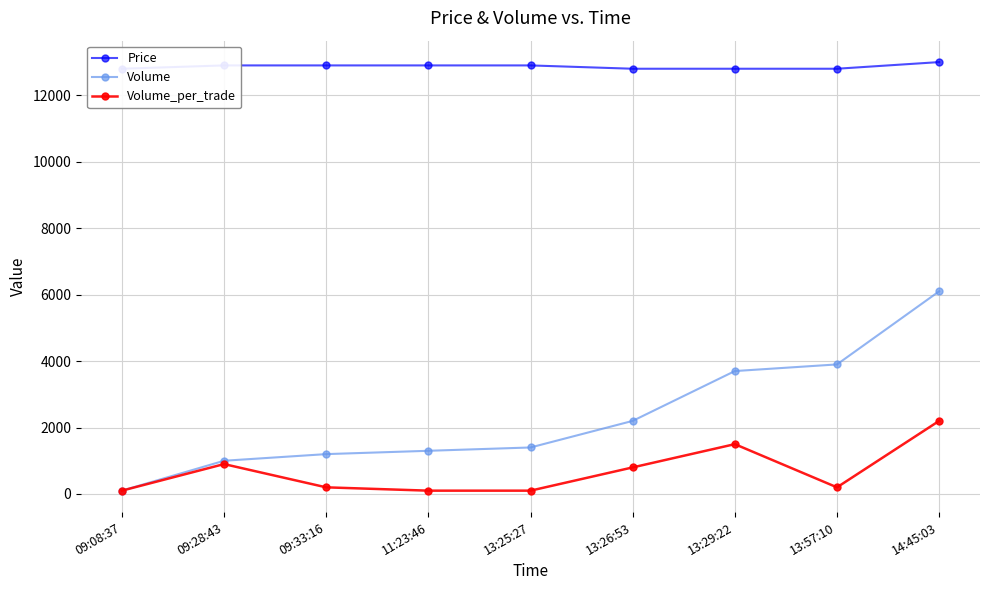

What is the approximate value of Volume at 09:28:43, to the nearest 50?

1000